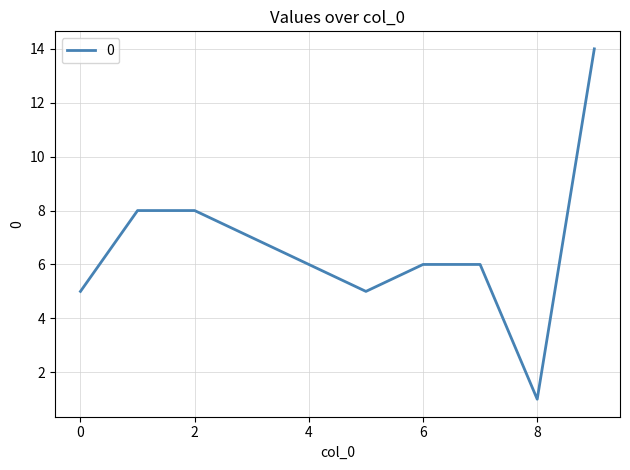

What is the average value?

7